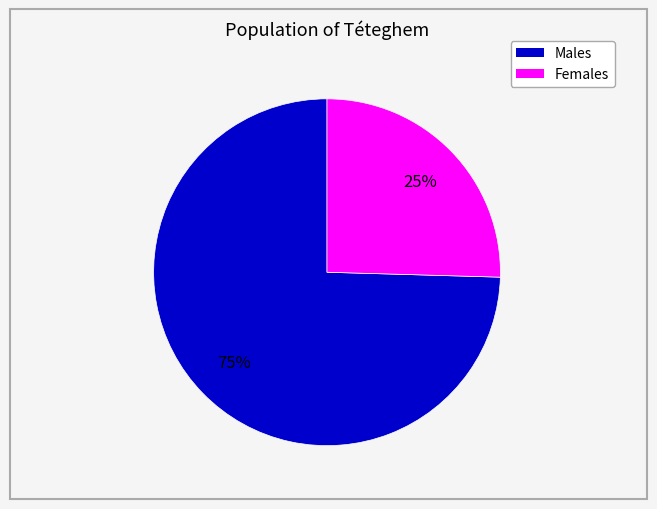

To the nearest percent, what is the average slice percentage?

50%